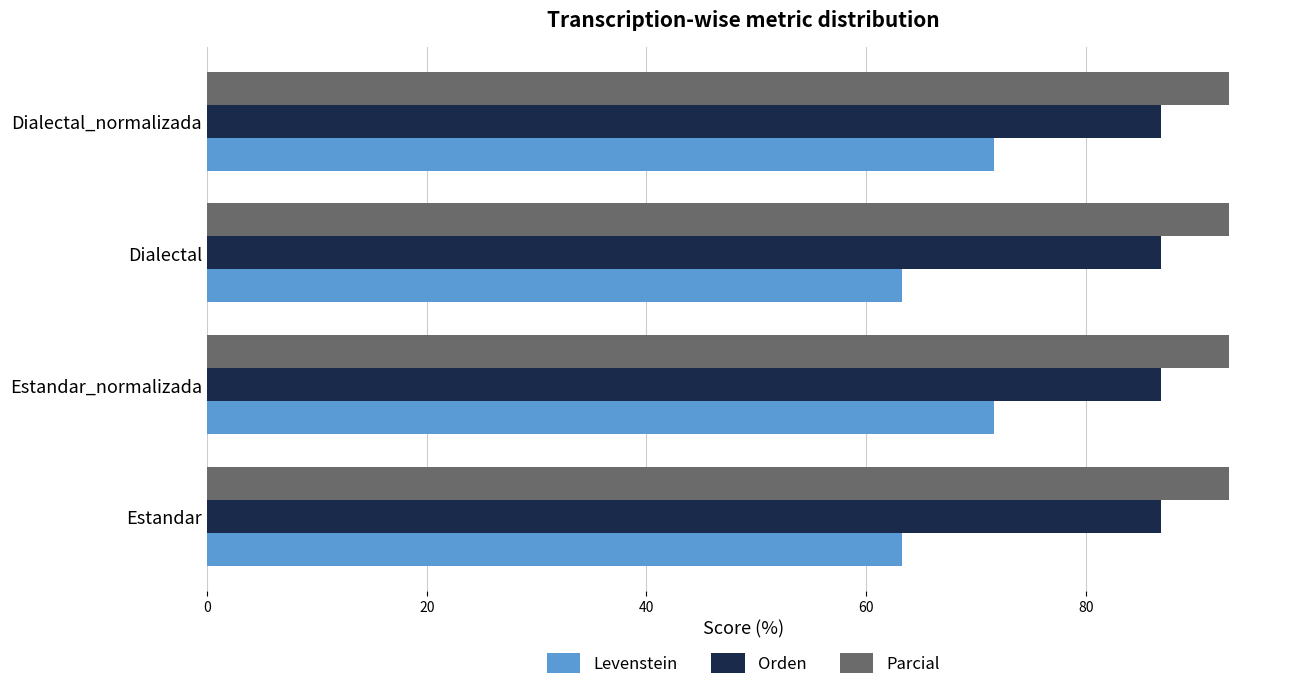

What is the average value of the Orden series?

86.9